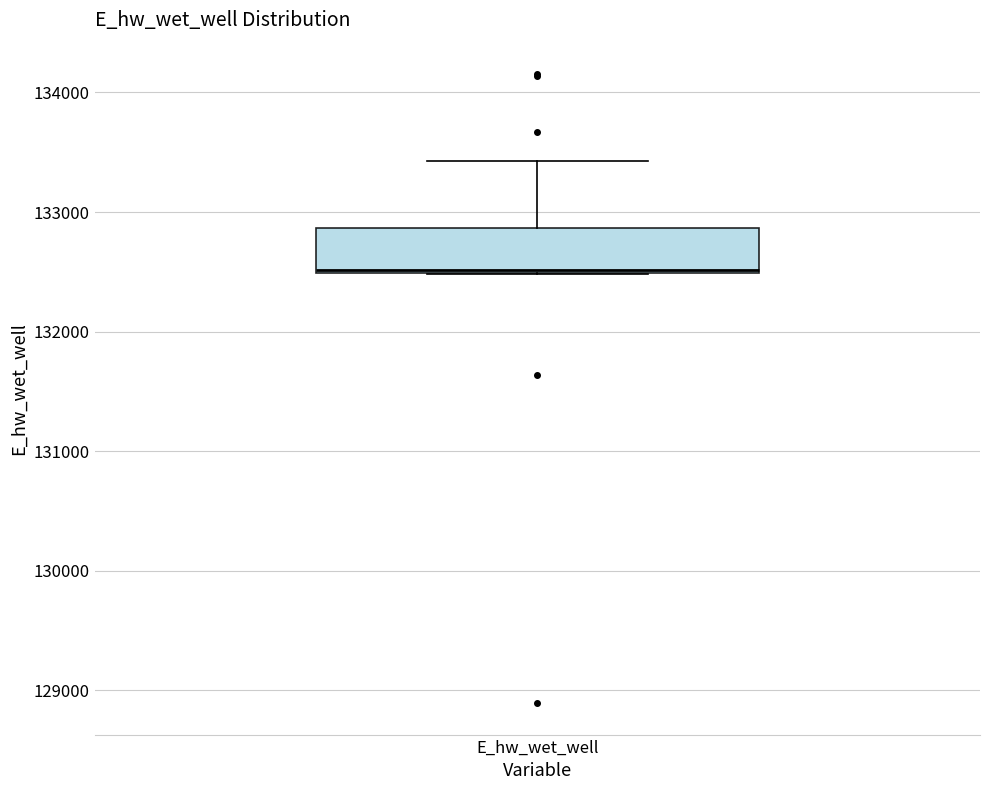

Where is the lower edge of the box for E_hw_wet_well on the y-axis? The values are not printed on the chart, so give them approximately, as read against the axis.

132500